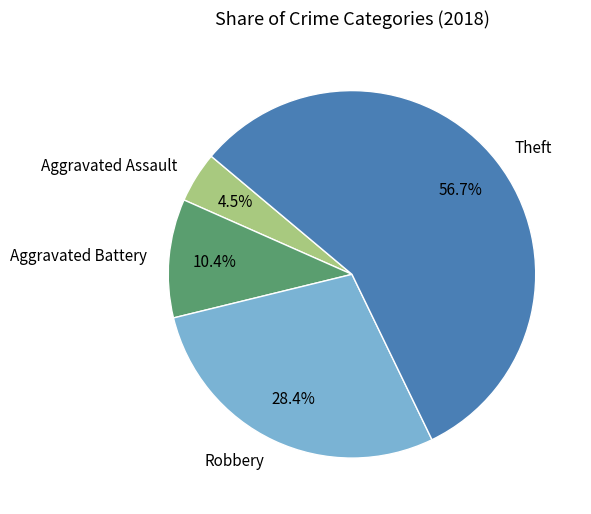

Rank the categories by value from highest to lowest.

Theft, Robbery, Aggravated Battery, Aggravated Assault